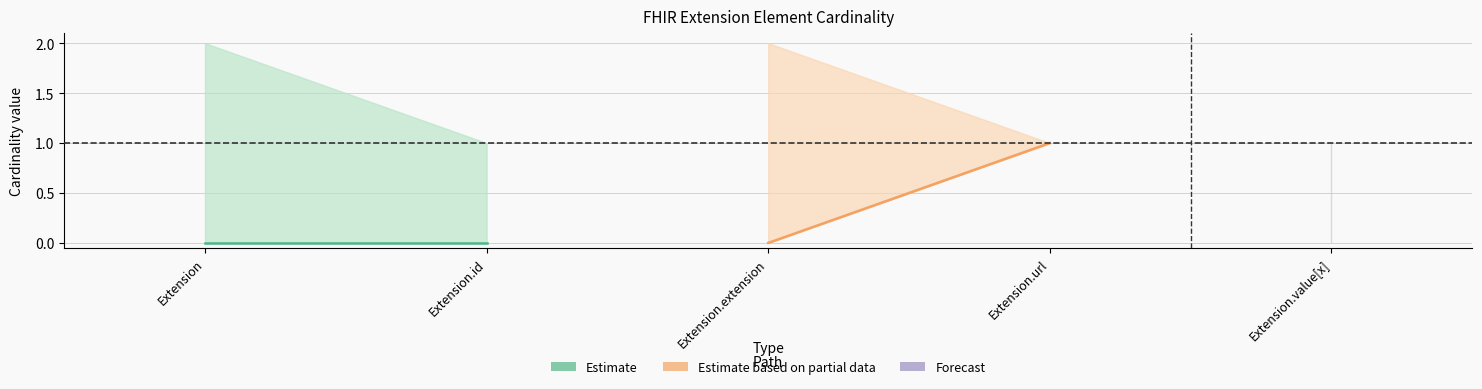

What is the total value across all series at Extension.id?

1